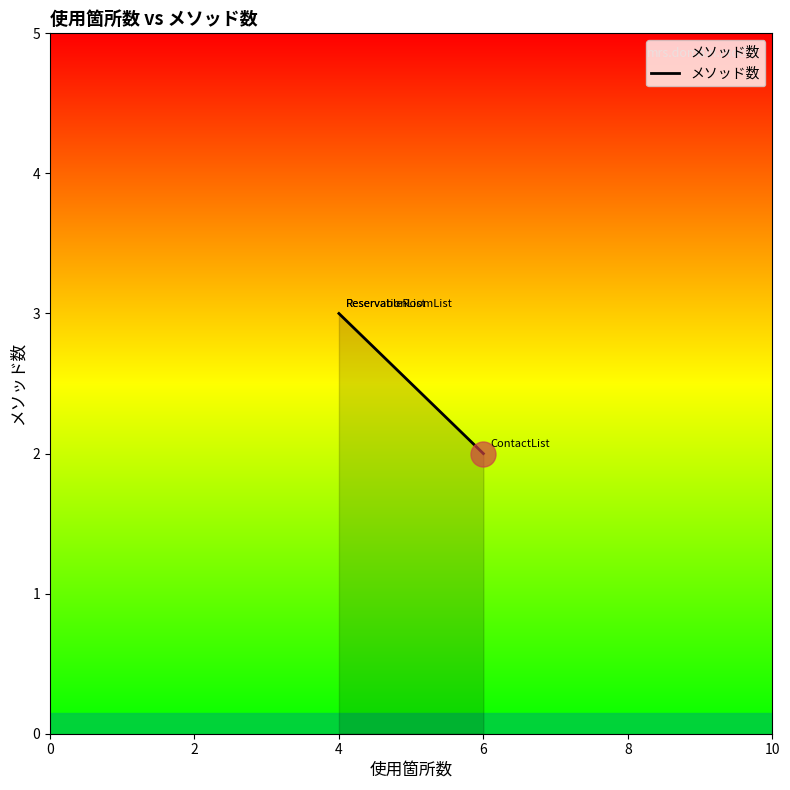

What is the sum of all values?

8